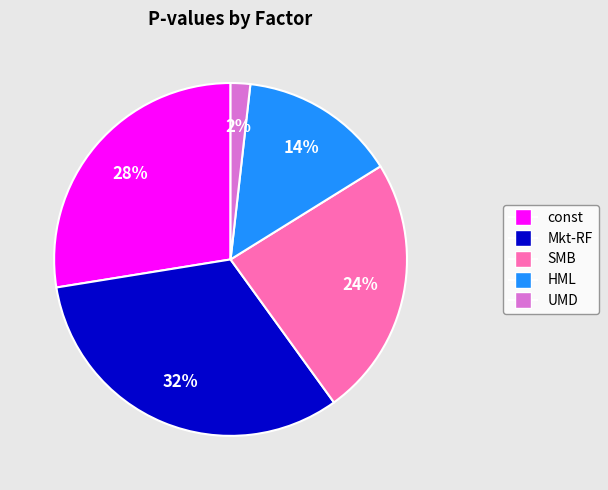

What percentage is the UMD slice, to the nearest percent?

2%